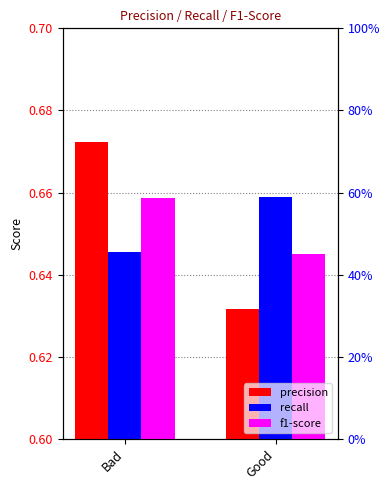

List the series in order of their overall mean, highest first.

recall, precision, f1-score